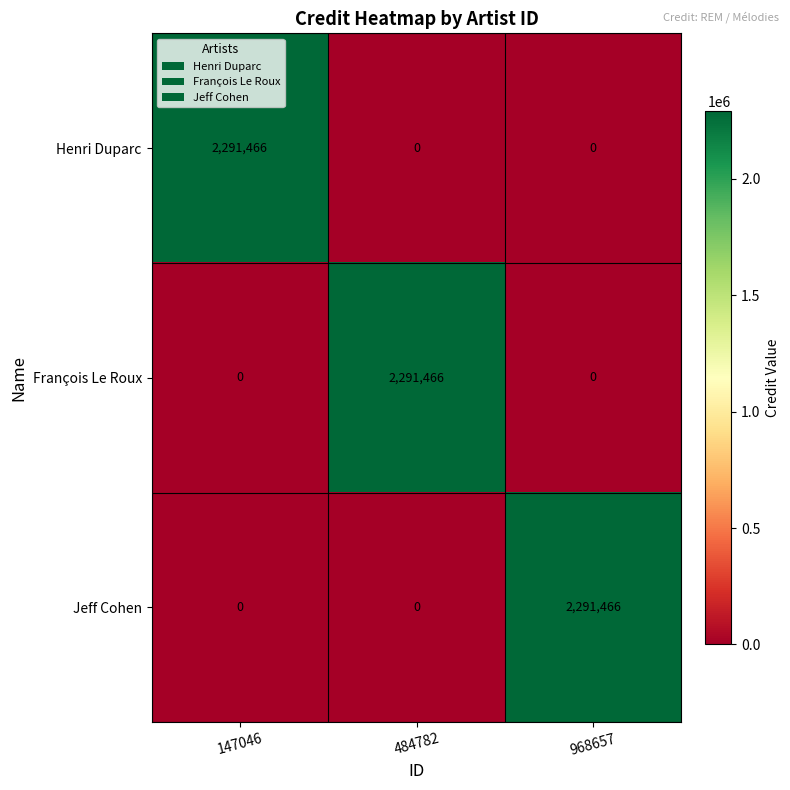

Reading right to left, extract all data points from this chart.

Henri Duparc: 968657=0	484782=0	147046=2291466
François Le Roux: 968657=0	484782=2291466	147046=0
Jeff Cohen: 968657=2291466	484782=0	147046=0